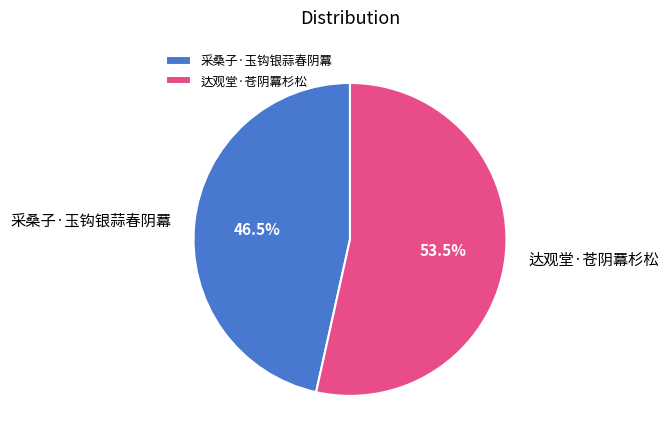

Do 采桑子·玉钩银蒜春阴羃 and 达观堂·苍阴羃杉松 together represent more than half of the pie?

Yes